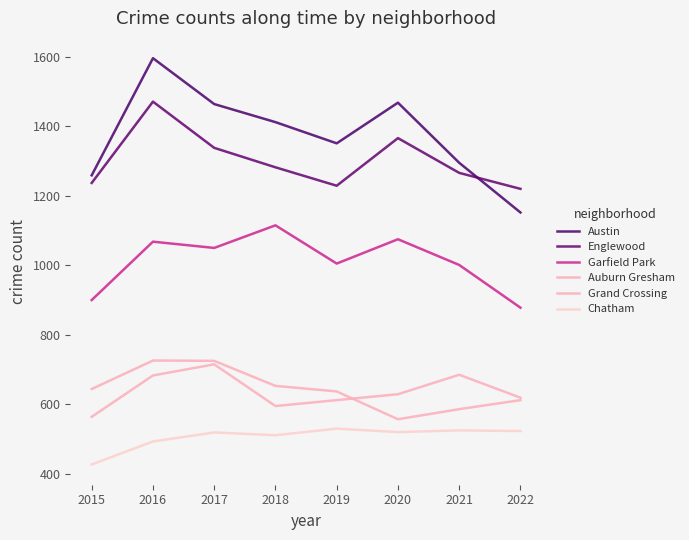

What is the maximum value for Auburn Gresham?

726